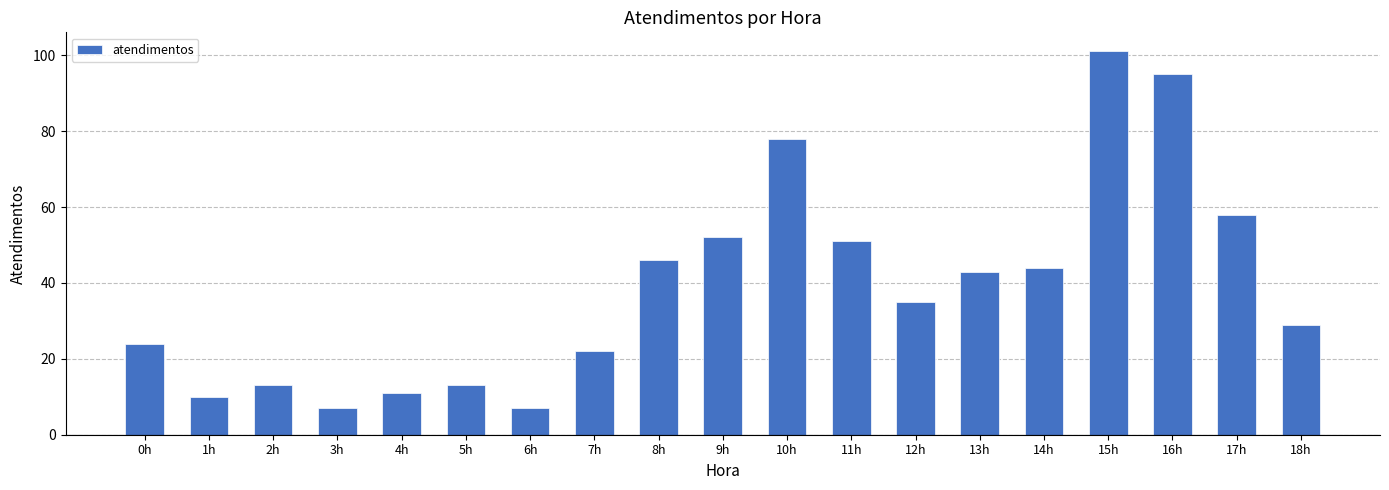

Reading right to left, list all the values displayed in this chart.

29	58	95	101	44	43	35	51	78	52	46	22	7	13	11	7	13	10	24